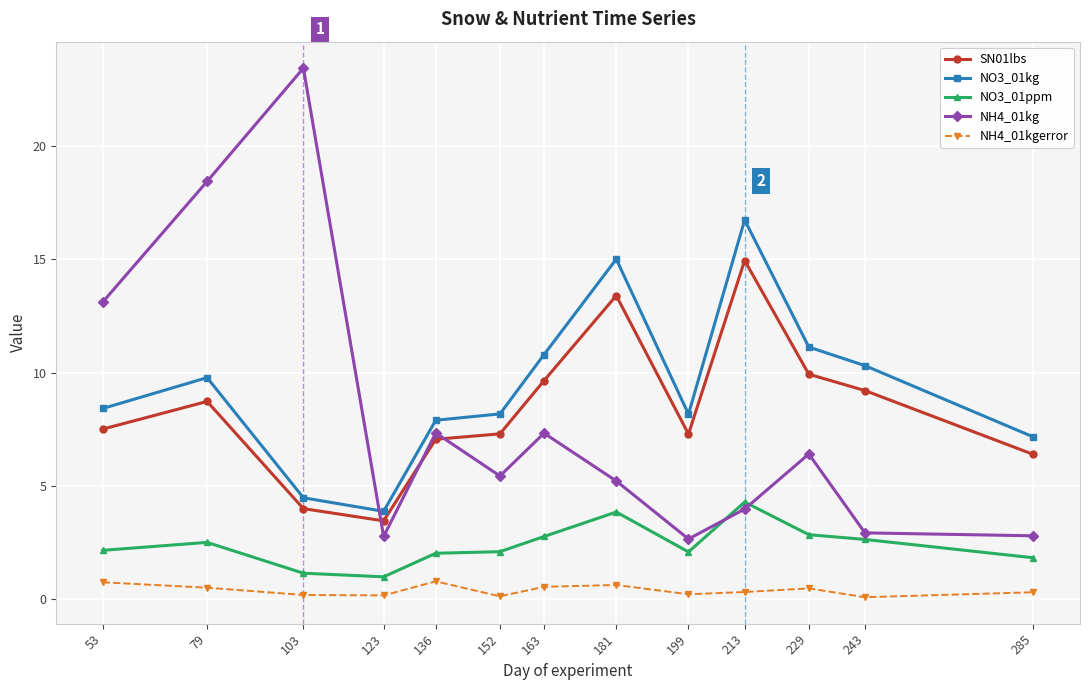

How many series are shown in this chart?

5